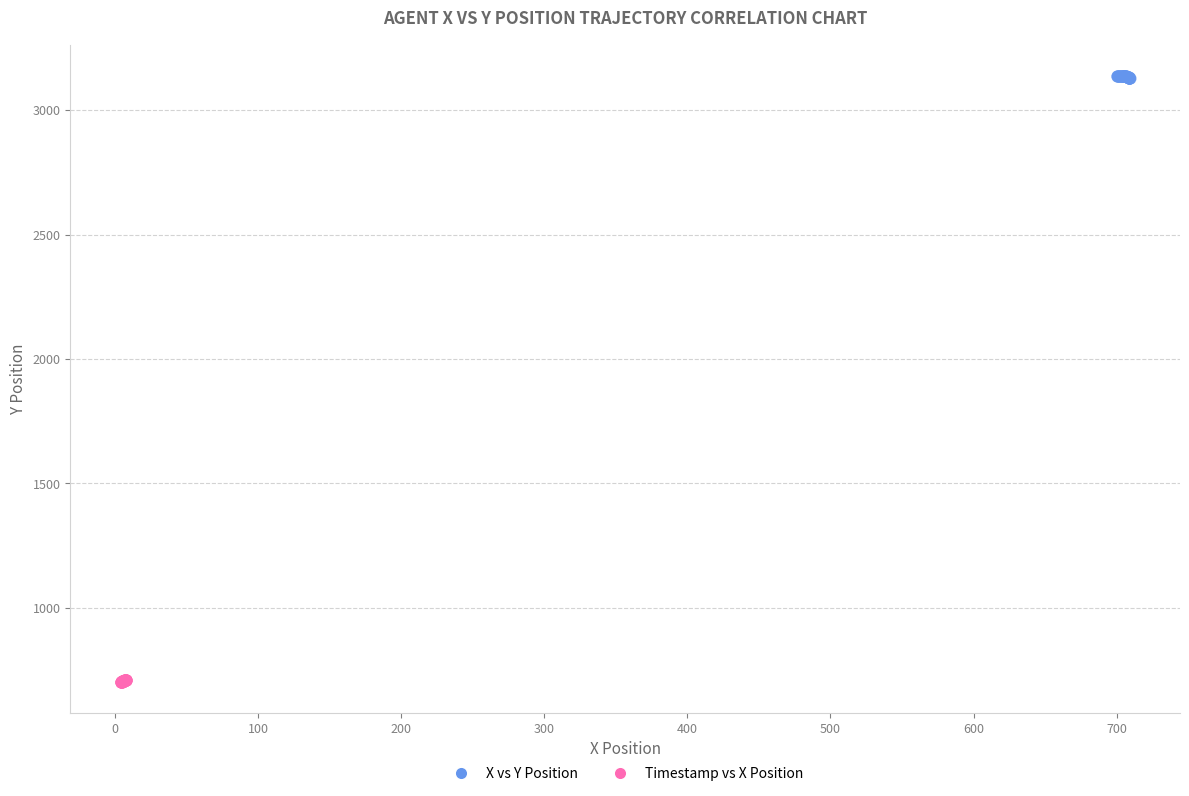

Which series contains the lowest Y value?

Timestamp vs X Position